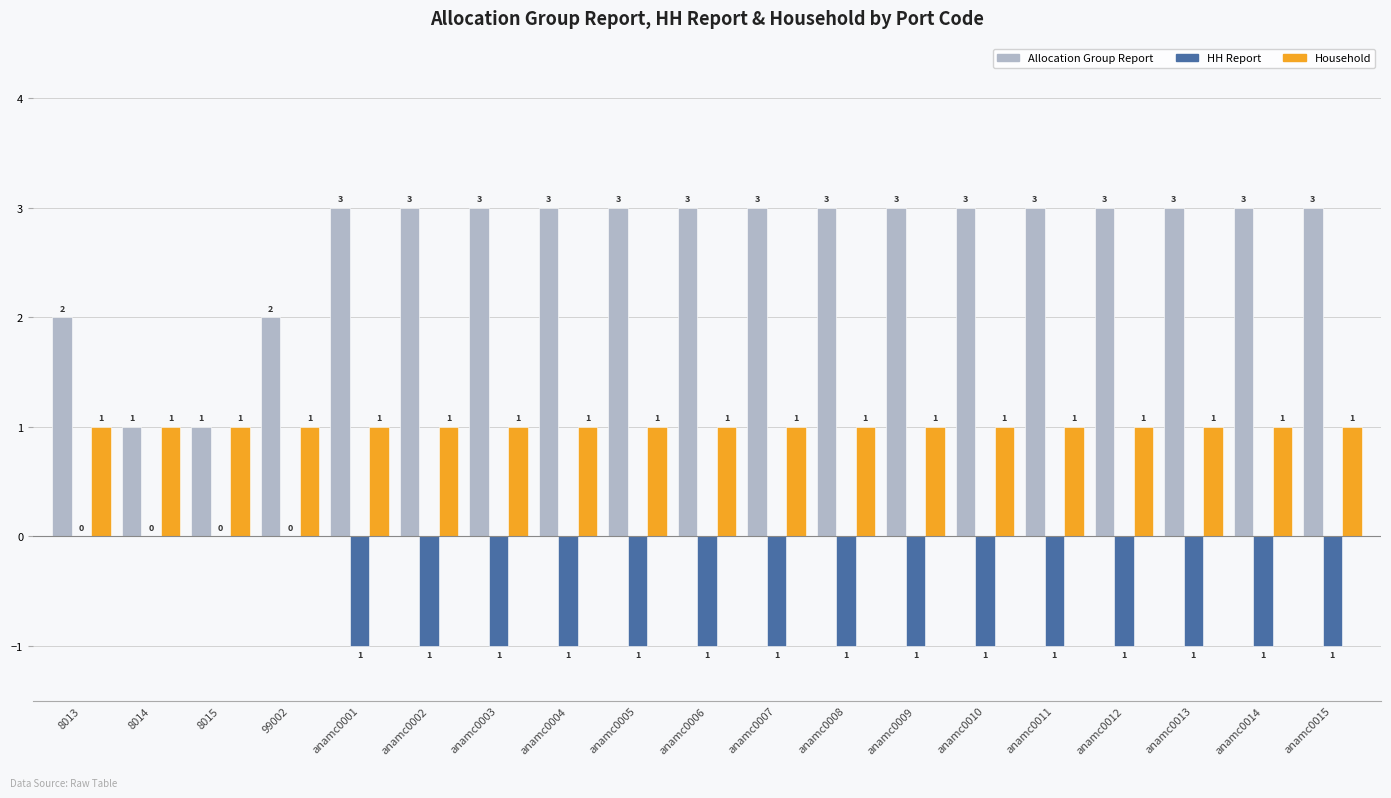

What is the total value across all series at anamc0015?

3